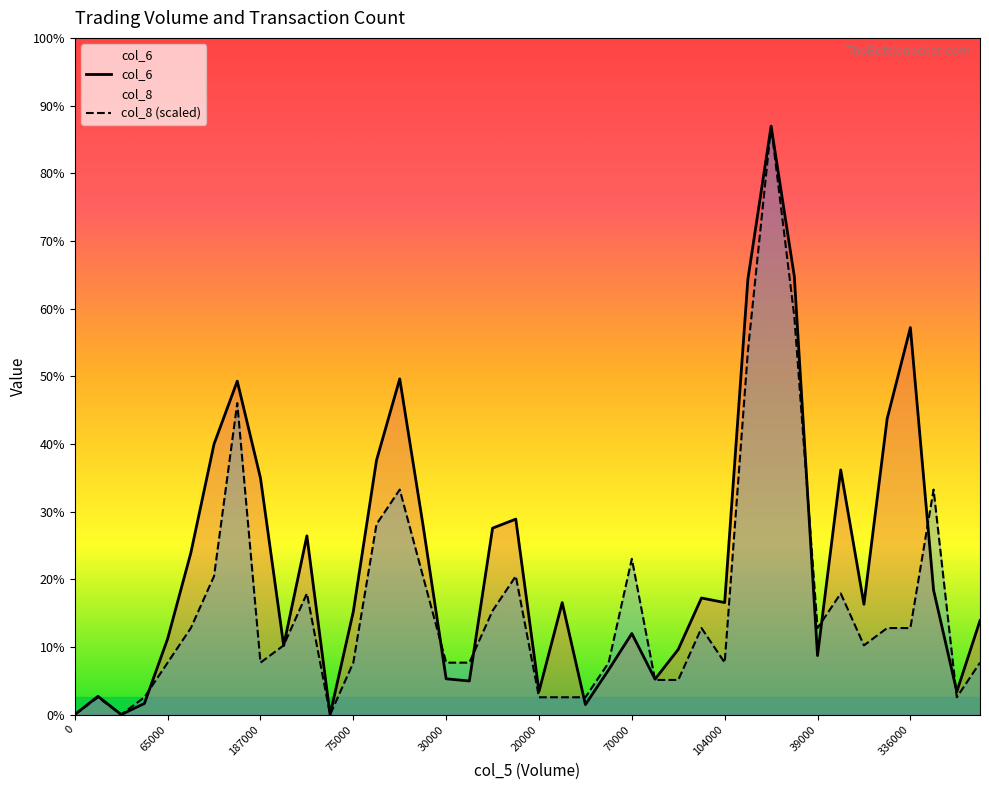

How many lines are shown in the chart?

2